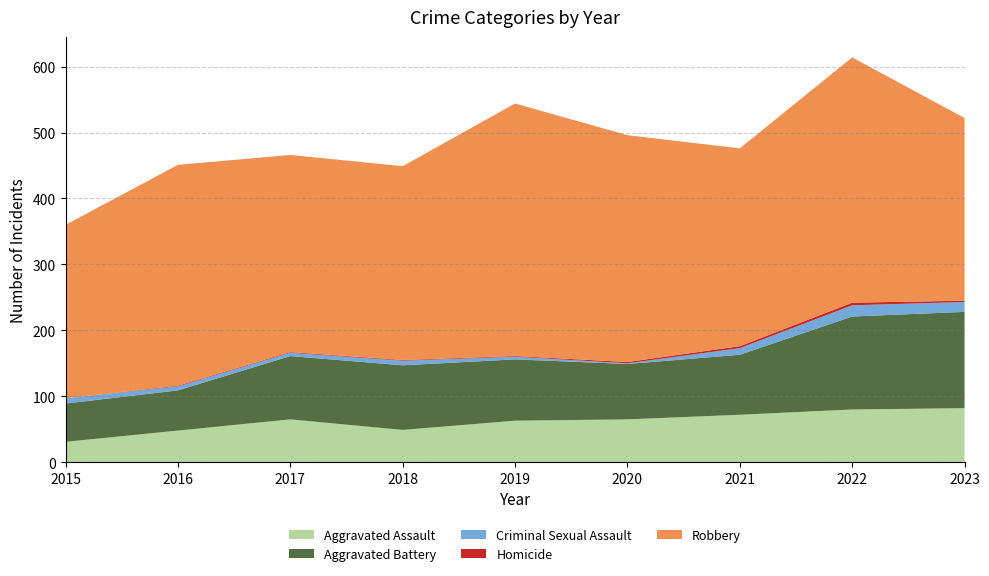

Reading right to left, list all the values displayed in this chart.

Aggravated Assault: 82	80	72	65	63	49	65	48	31
Aggravated Battery: 146	141	91	84	93	98	96	61	58
Criminal Sexual Assault: 15	17	10	1	4	7	5	6	8
Homicide: 2	4	3	2	1	1	1	1	0
Robbery: 277	372	300	344	383	294	299	335	263